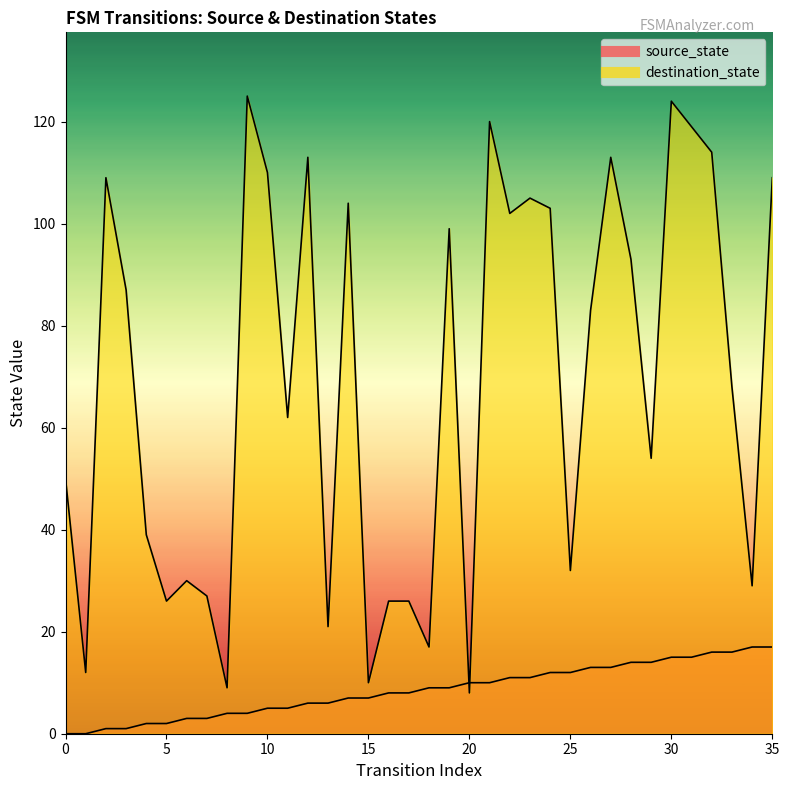

Which category has the lowest value in the destination_state series?

20